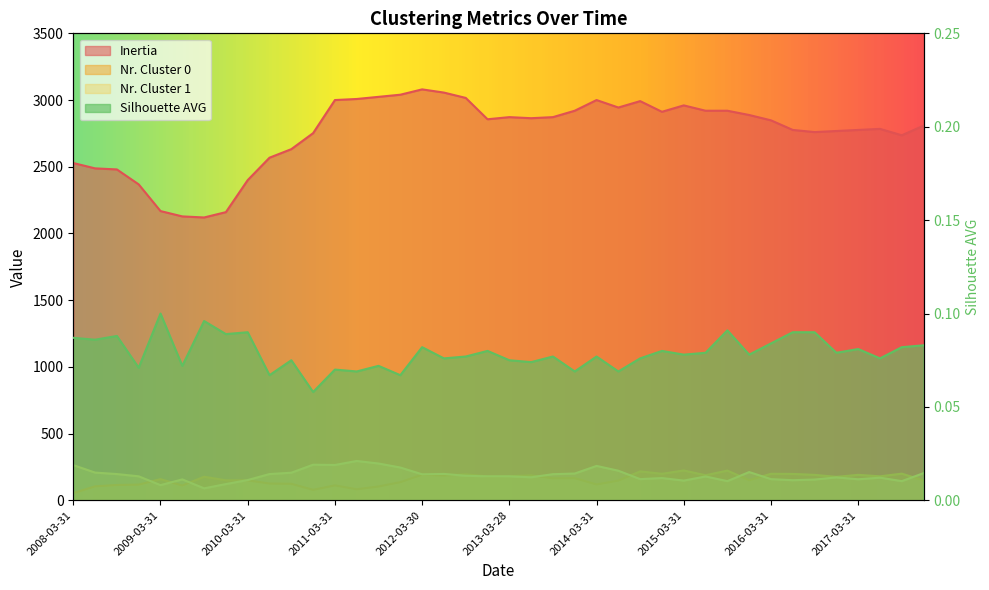

True or false: Inertia and Silhouette AVG intersect in this chart.

False